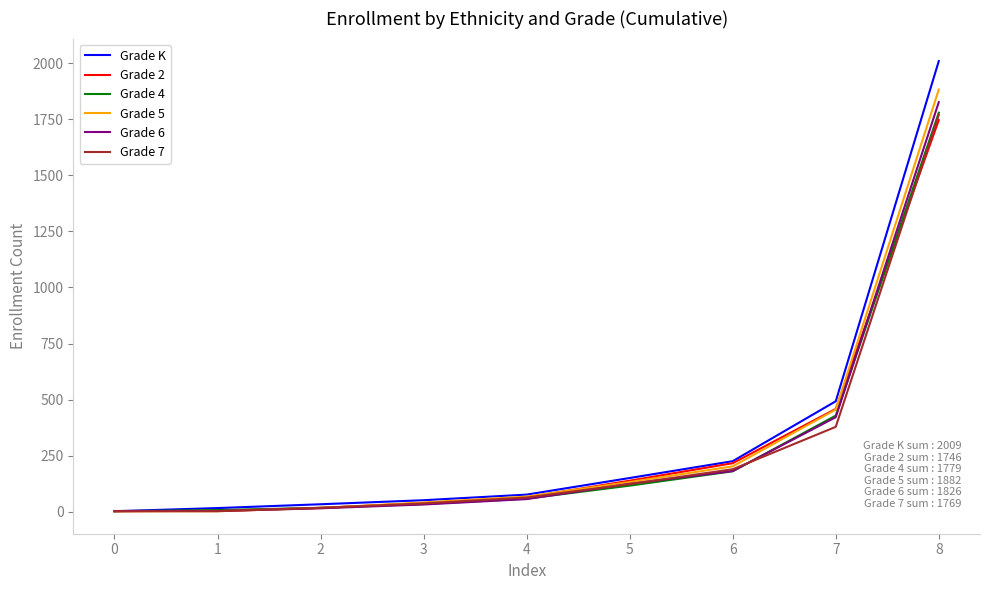

True or false: Grade 4 has more than 1 points higher than both neighbors.

False